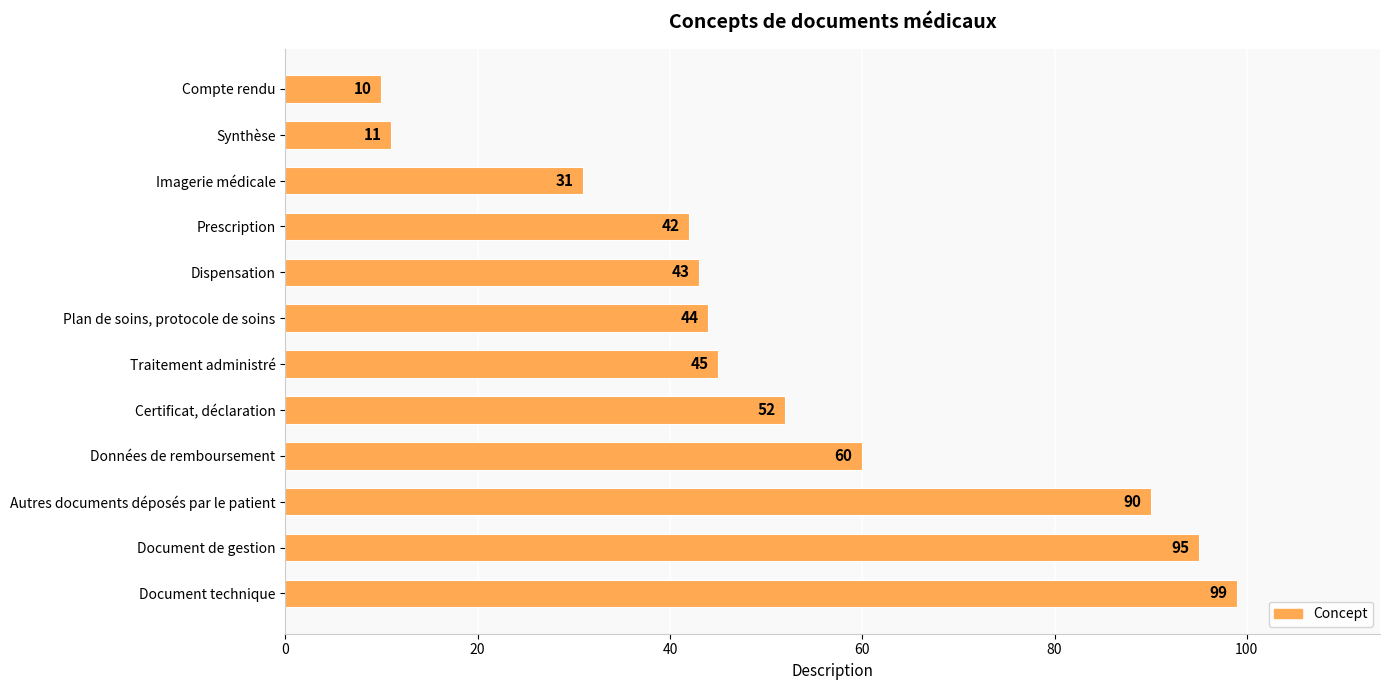

Rank the categories by value from lowest to highest.

Compte rendu, Synthèse, Imagerie médicale, Prescription, Dispensation, Plan de soins, protocole de soins, Traitement administré, Certificat, déclaration, Données de remboursement, Autres documents déposés par le patient, Document de gestion, Document technique